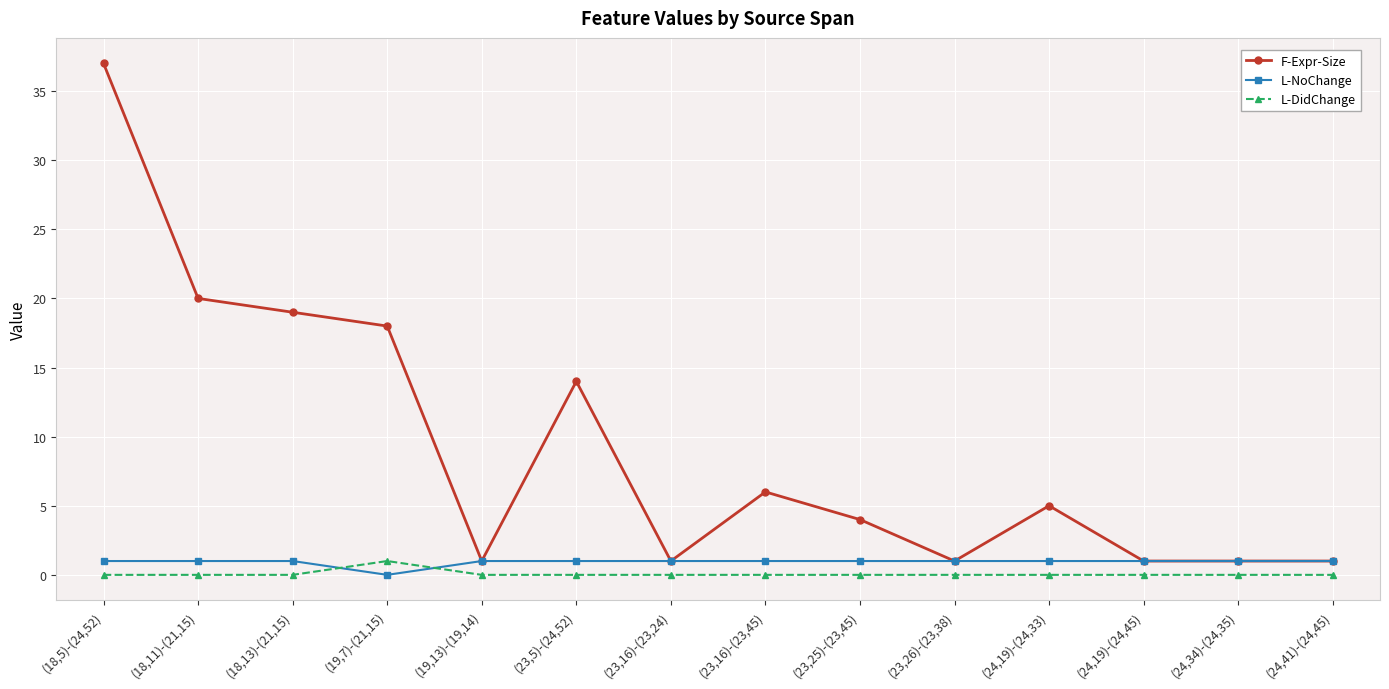

What is the sum of all L-NoChange values?

13